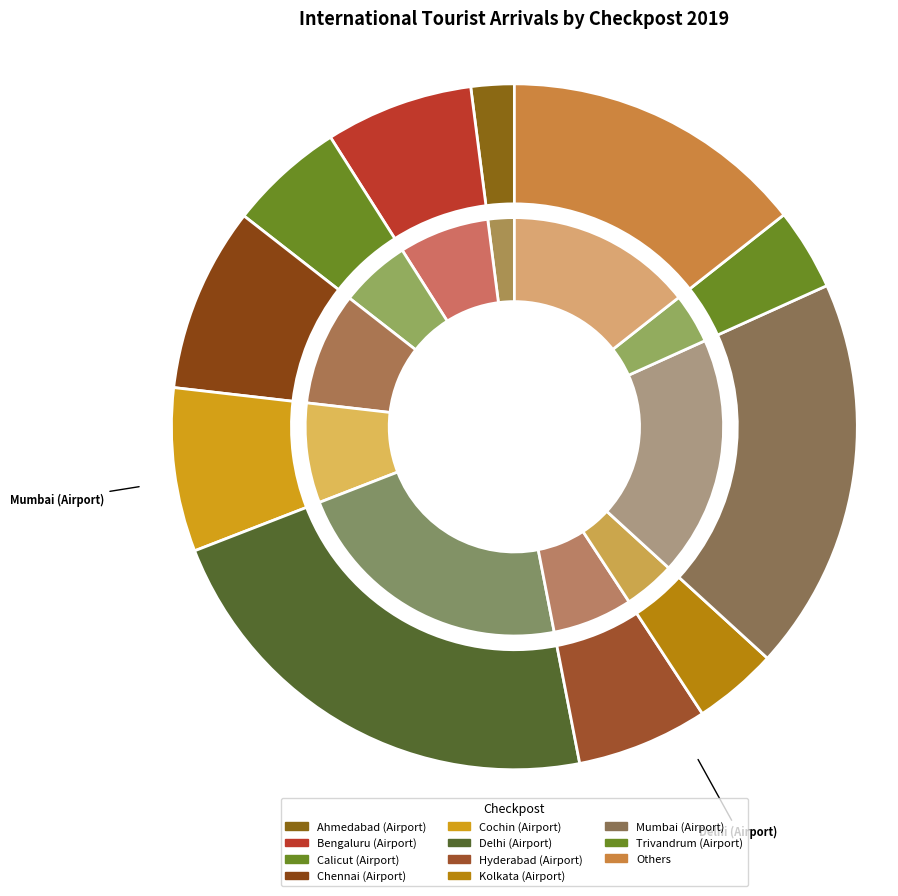

To the nearest percent, what portion does Cochin (Airport) represent?

8%